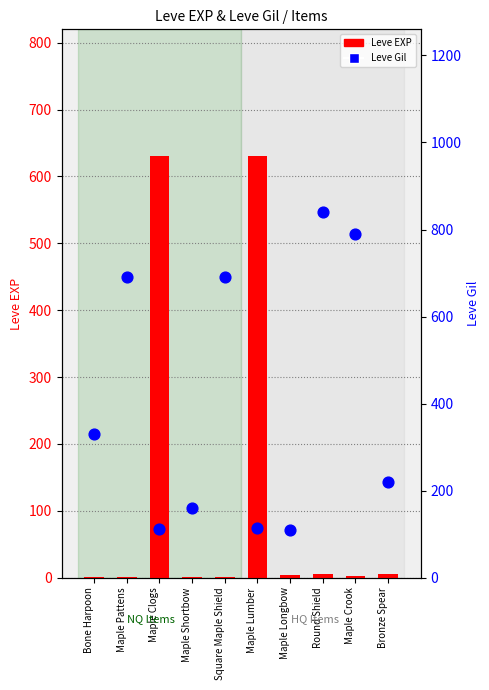

What are all the series names shown in the legend?

Leve EXP, Leve Gil